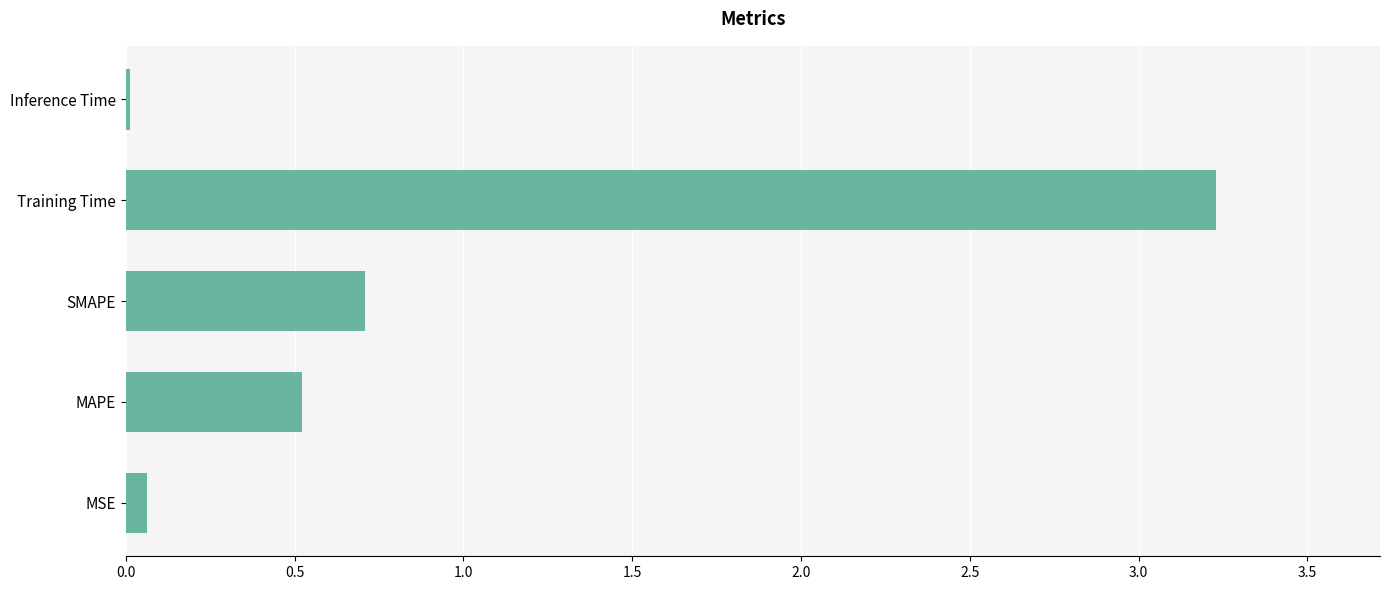

What is the average value?

0.9